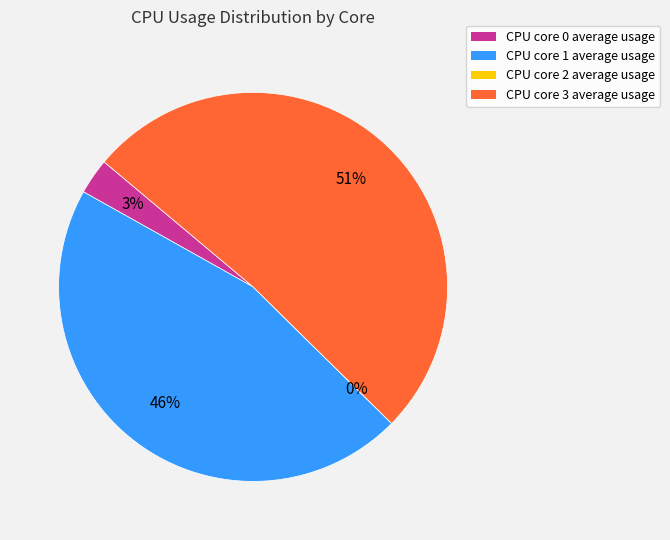

Is 21 the majority of the pie?

No